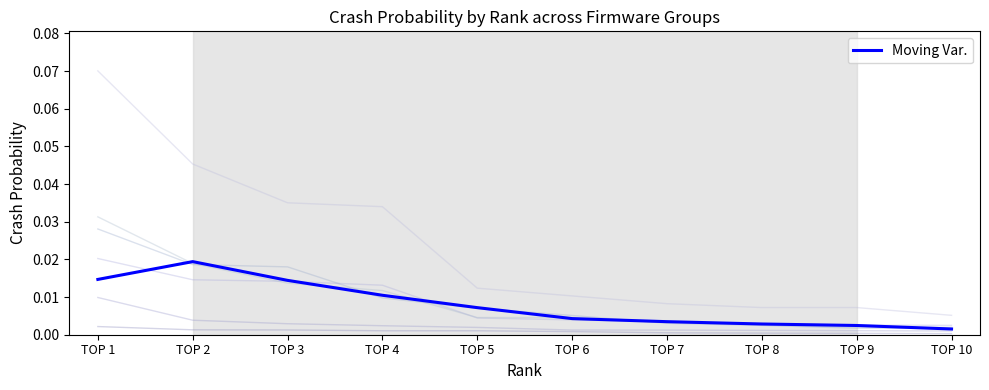

What is the sum of all values?

0.1